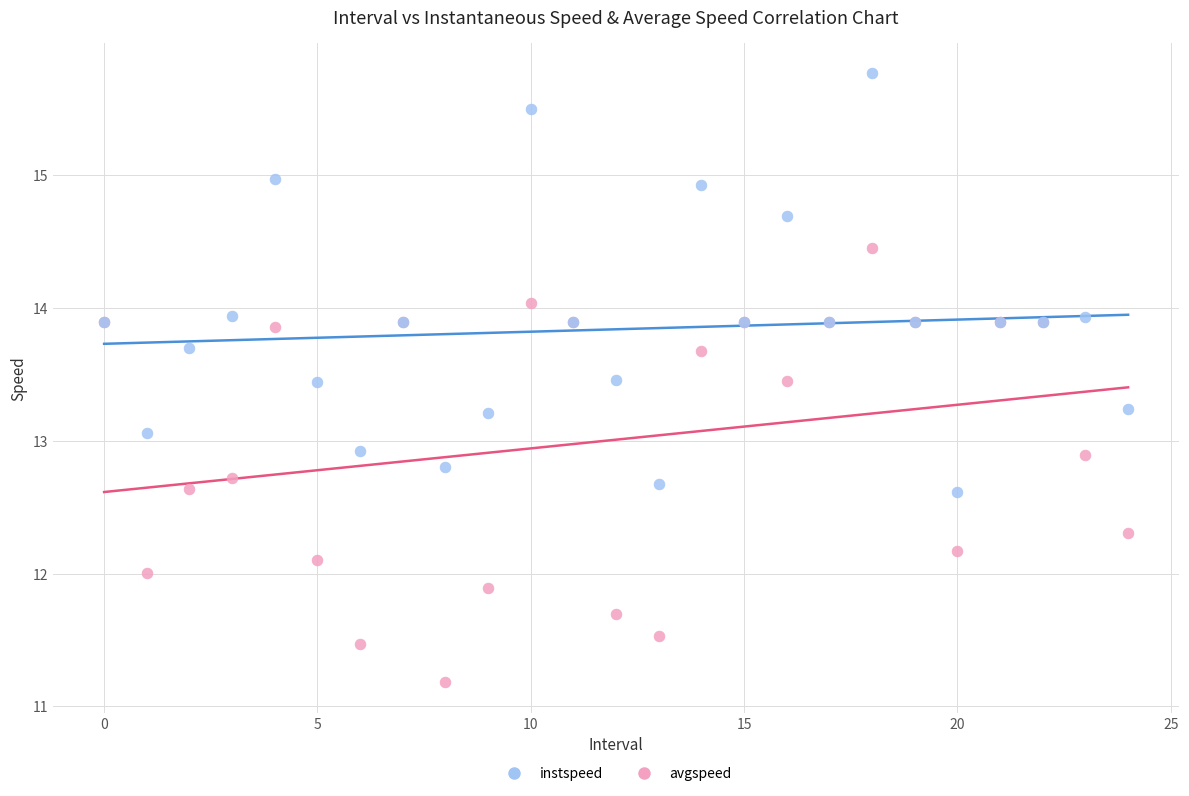

Which series reaches the minimum Y coordinate?

instspeed